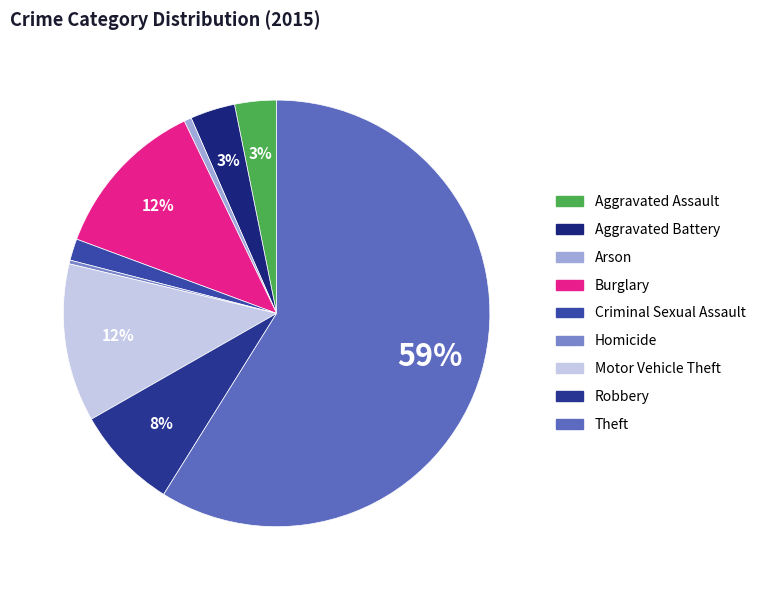

Which category has the smallest portion of the pie?

Homicide